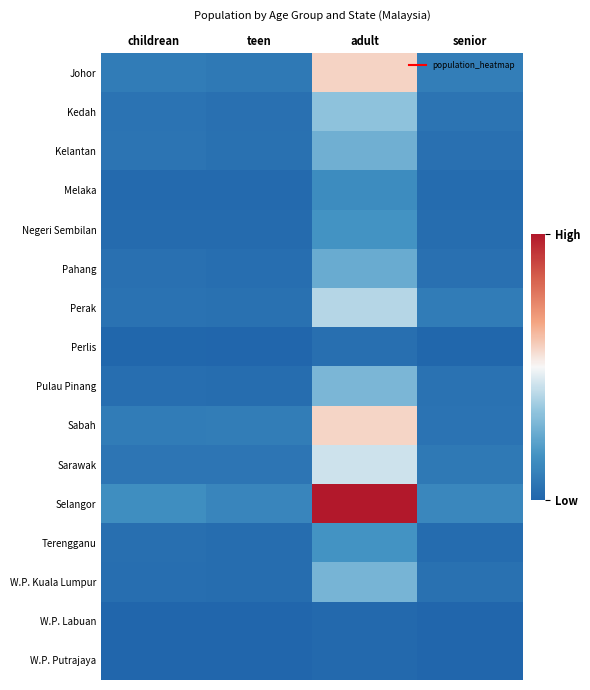

Reading right to left, extract all data points from this chart.

Johor: senior=445600	adult=2733400	teen=353900	childrean=409800
Kedah: senior=282300	adult=1554800	teen=209700	childrean=254100
Kelantan: senior=202100	adult=1258700	teen=211200	childrean=271700
Melaka: senior=123200	adult=683700	teen=85600	childrean=98200
Negeri Sembilan: senior=150300	adult=819200	teen=105900	childrean=117200
Pahang: senior=198100	adult=1188000	teen=172000	childrean=192600
Perak: senior=410000	adult=1878100	teen=228000	childrean=239700
Perlis: senior=36300	adult=182100	teen=23000	childrean=29100
Pulau Pinang: senior=247600	adult=1374300	teen=139400	childrean=155600
Sabah: senior=249000	adult=2716600	teen=426200	childrean=411000
Sarawak: senior=348300	adult=2066100	teen=289200	childrean=286000
Selangor: senior=607800	adult=4776300	teen=569200	childrean=715400
Terengganu: senior=120100	adult=822000	teen=138000	childrean=178700
W.P. Kuala Lumpur: senior=214200	adult=1332700	teen=139200	childrean=158300
W.P. Labuan: senior=8500	adult=69400	teen=10300	childrean=11700
W.P. Putrajaya: senior=5600	adult=72800	teen=10600	childrean=21400